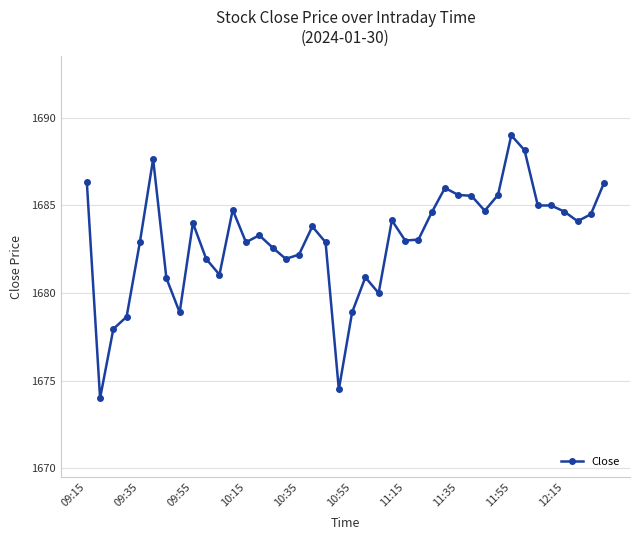

What is the maximum value shown in the chart?

1689.0